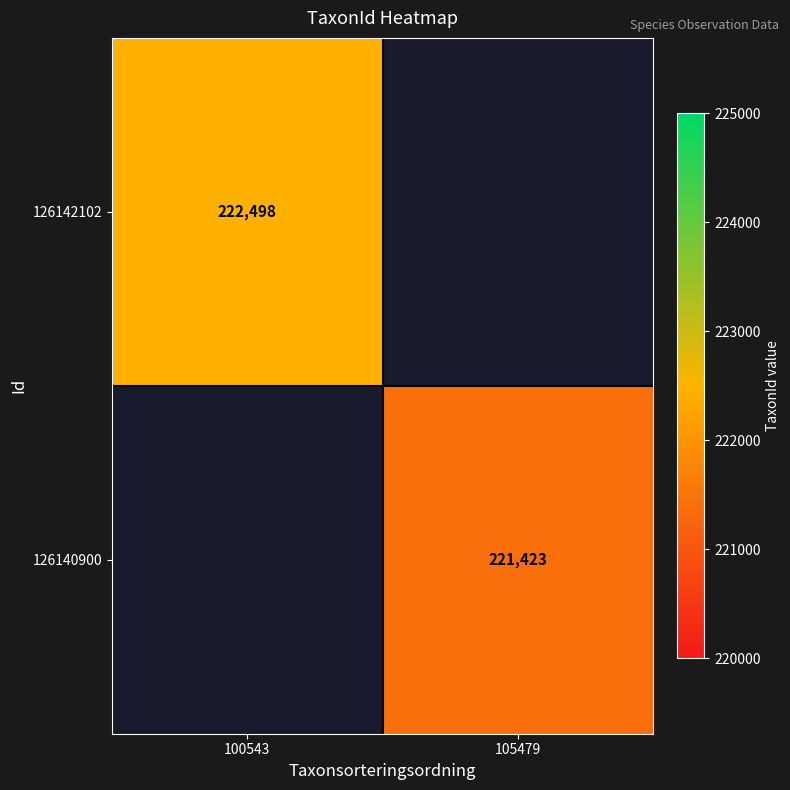

The 126140900 series shows 318404 at 105479. True or false?

False